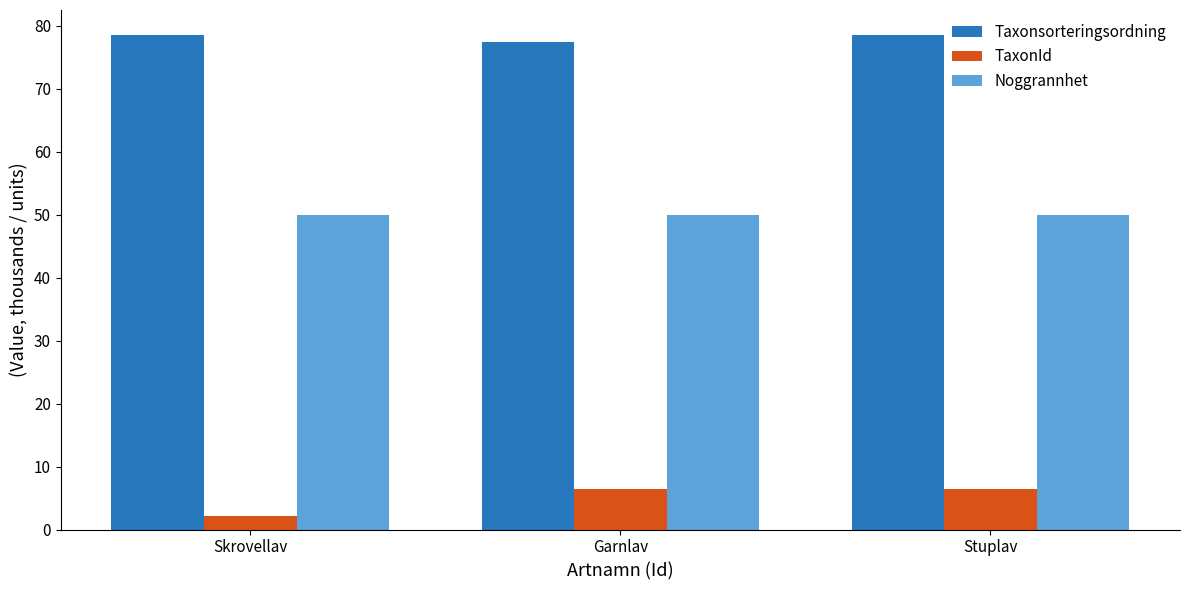

What is the maximum value for TaxonId?

6.5